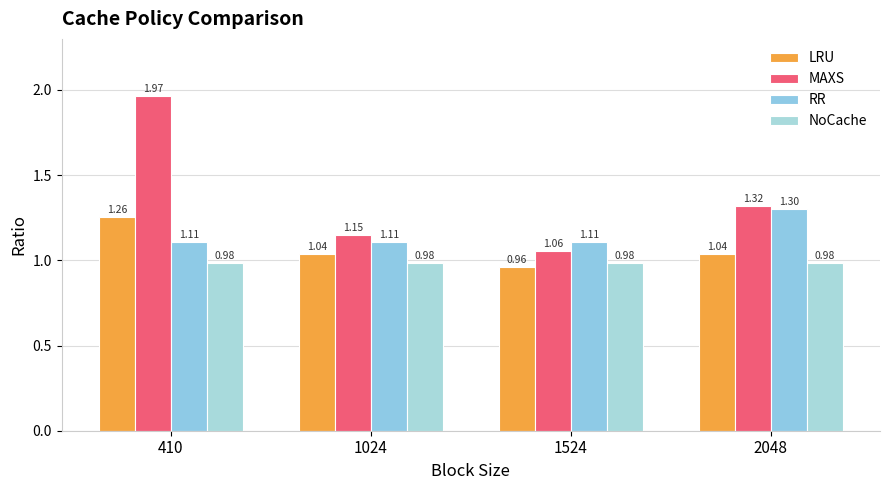

Rank the series by their average value, from lowest to highest.

NoCache, LRU, RR, MAXS